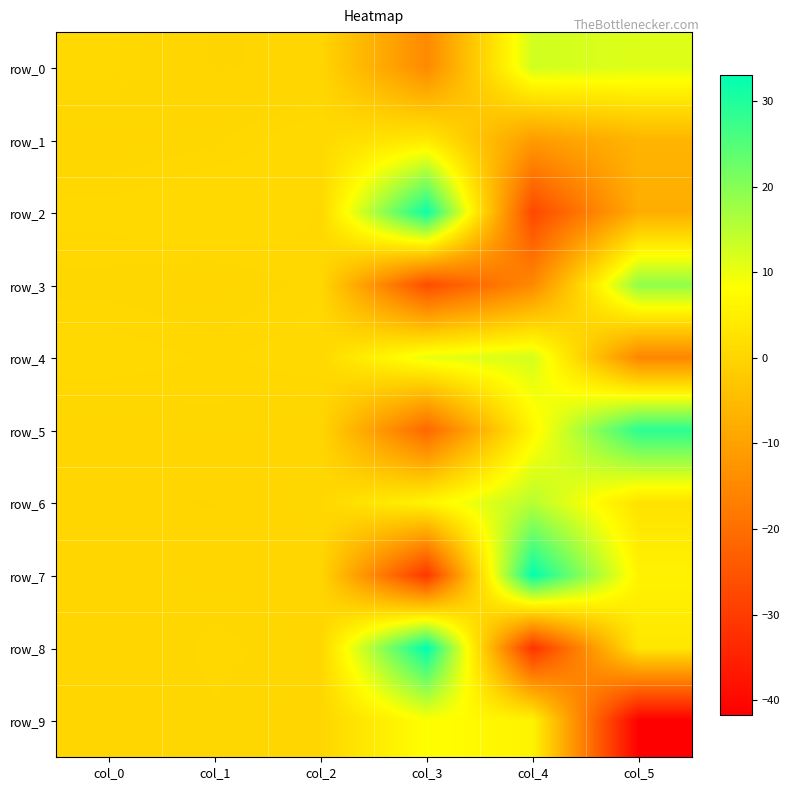

Where does the row_4 series first go above 0?

col_0